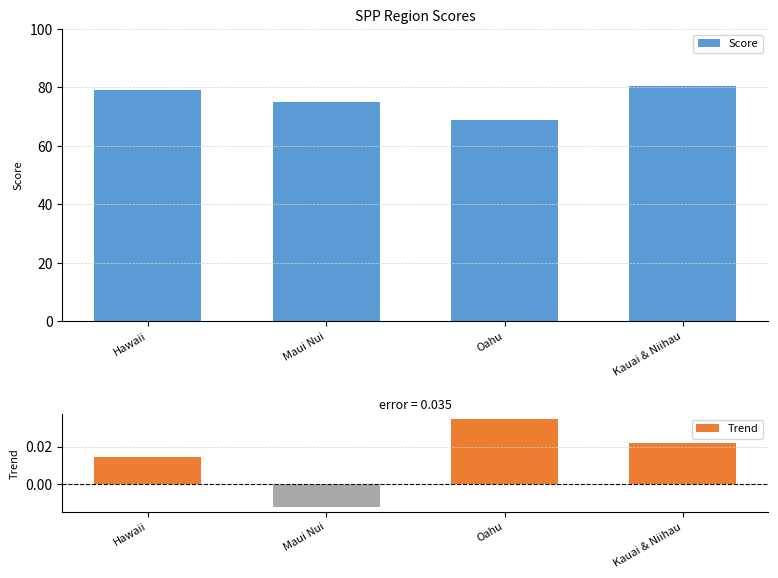

What position from the left is Kauai & Niihau?

4